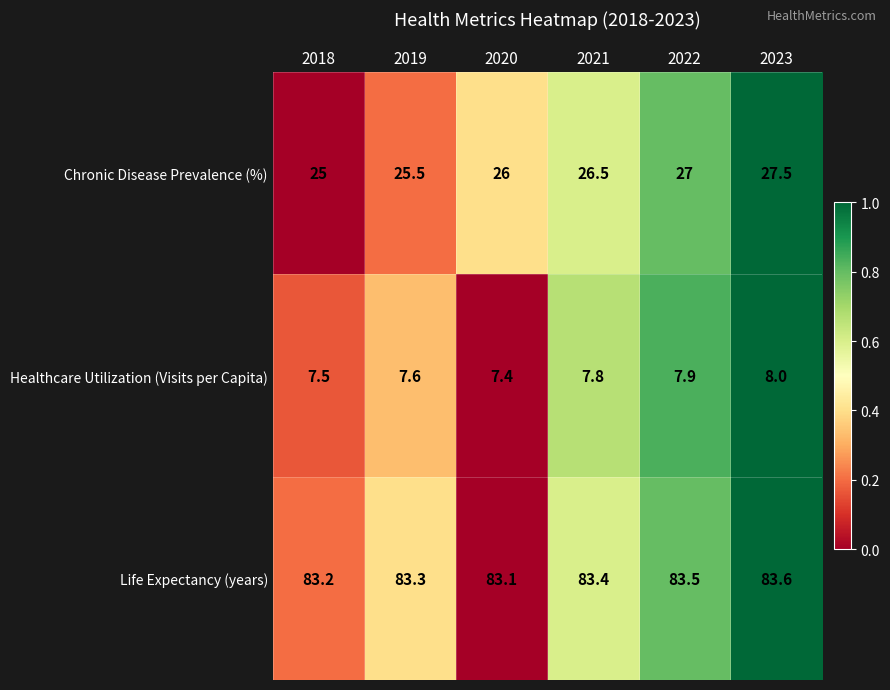

Which category has the lowest value in the Life Expectancy (years) series?

2020